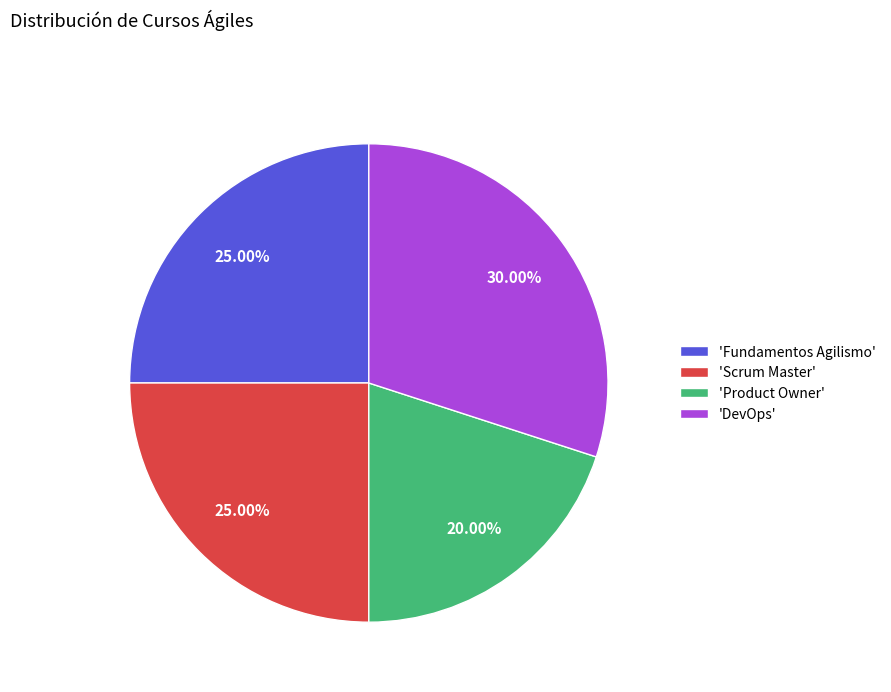

Is there a majority slice in this chart?

No